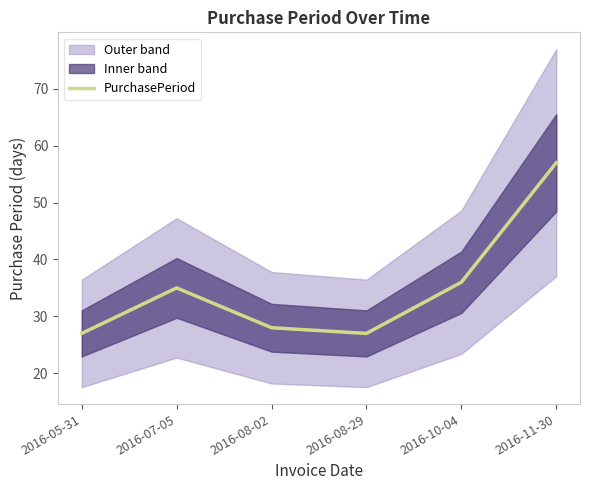

What position from the right is 2016-07-05?

5